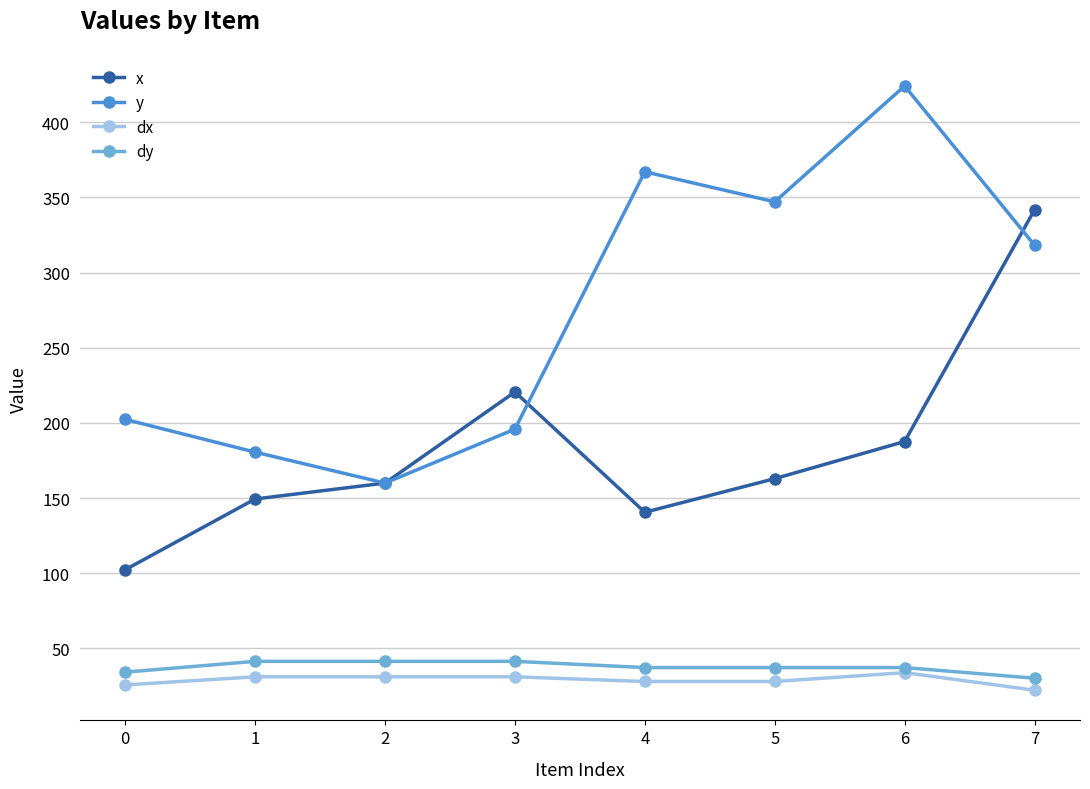

What is the lowest value of the y series?

160.0